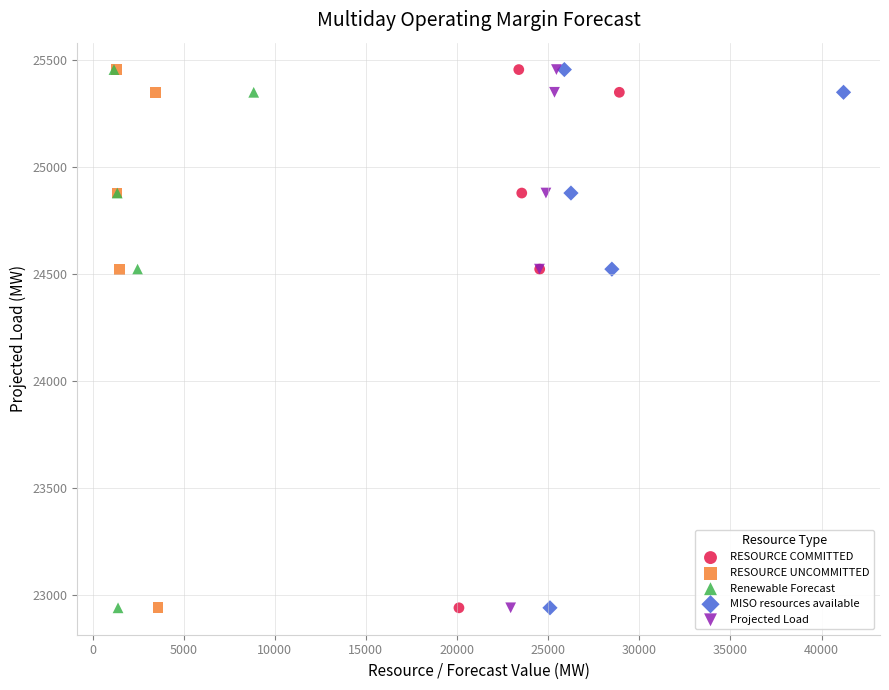

What are all the series names shown in the legend?

RESOURCE COMMITTED, RESOURCE UNCOMMITTED, Renewable Forecast, MISO resources available, Projected Load